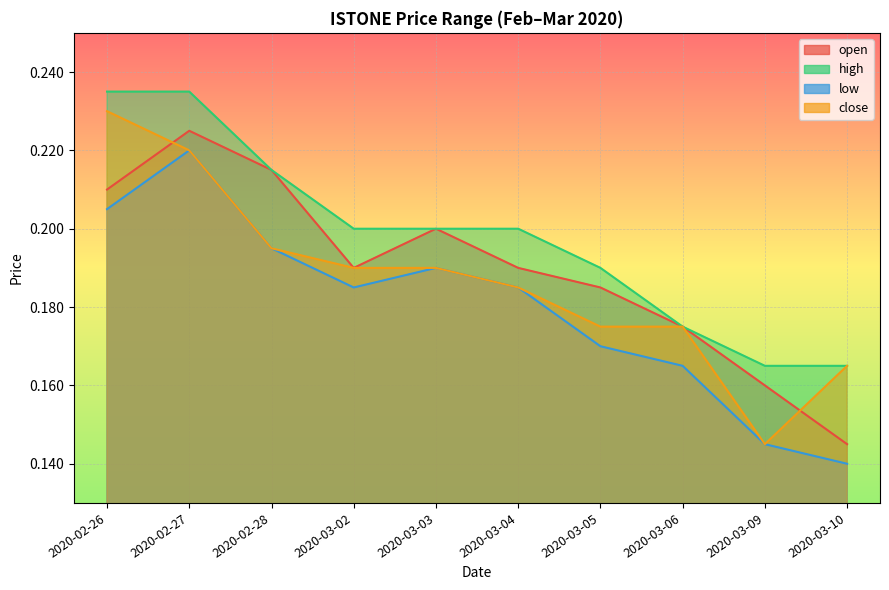

What is the sum of all low values?

1.8